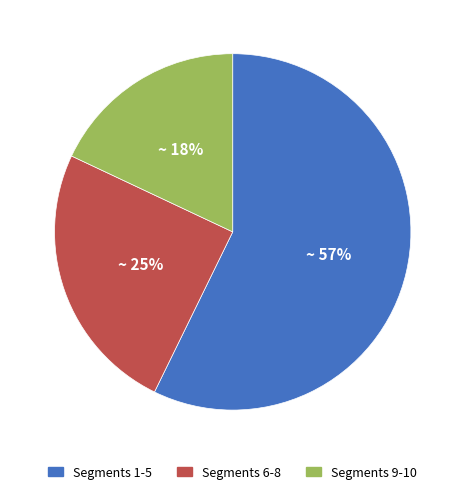

To the nearest percent, what portion does Segments 6-8 represent?

25%